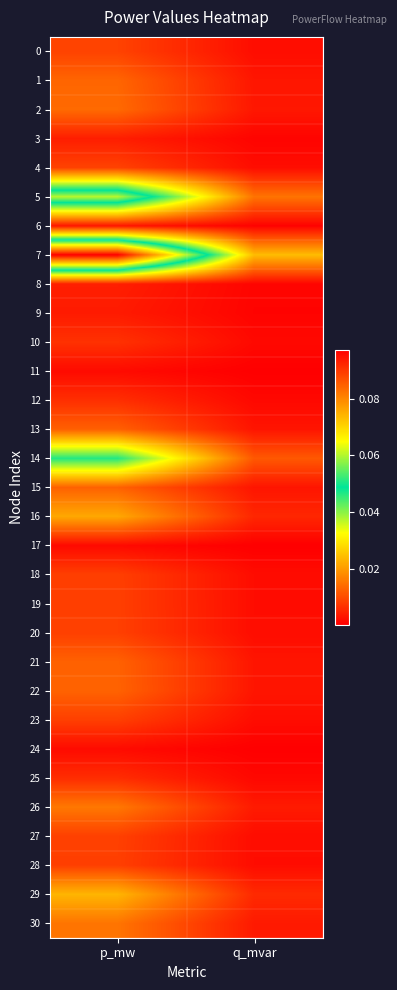

How many distinct data groups are displayed?

31